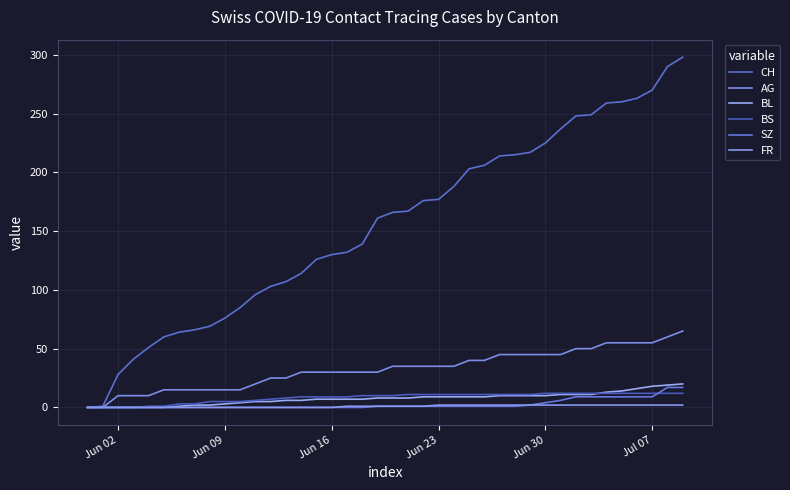

What is the maximum value for BL?

20